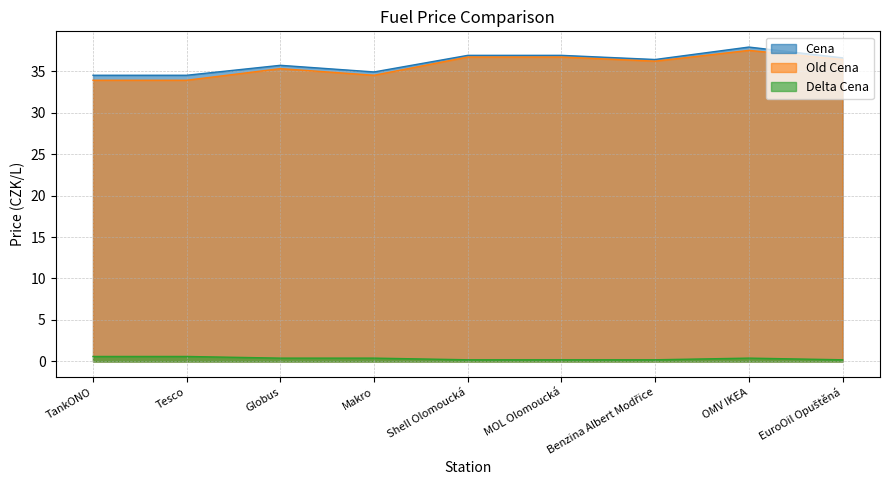

Which category has the lowest value in the Cena series?

TankONO